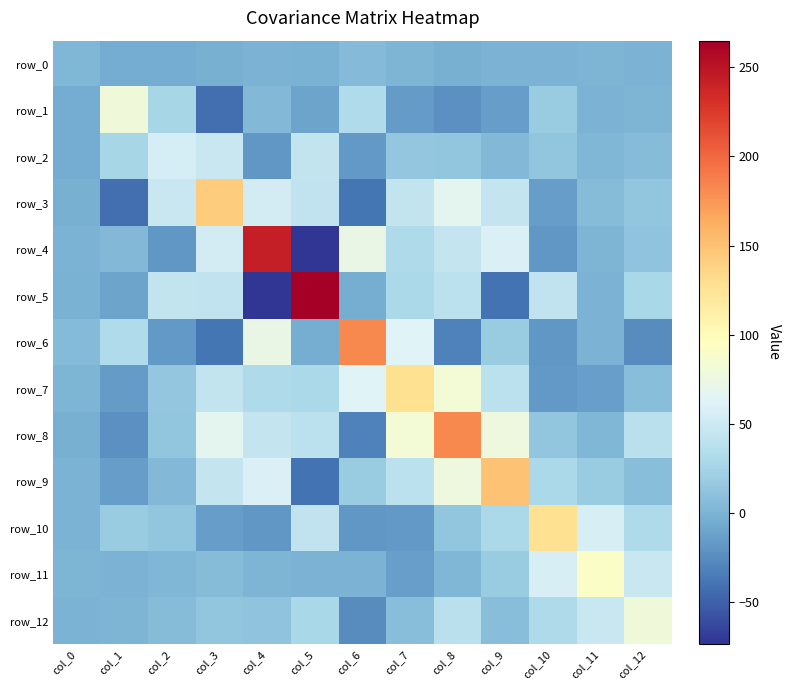

Count the number of categories in the chart.

13